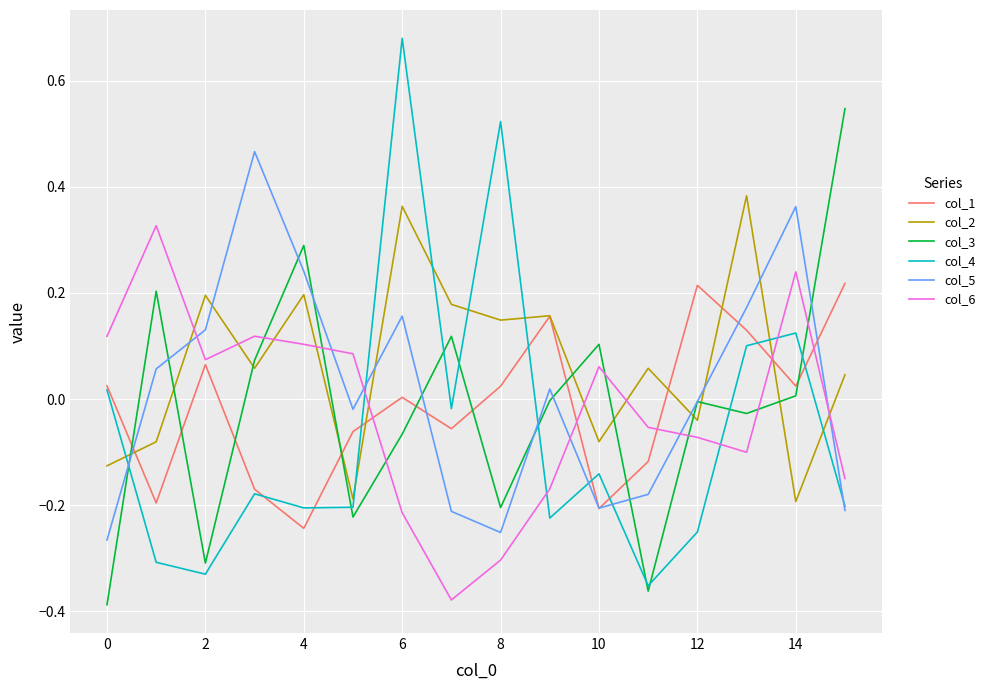

List the series in order of their peak value, highest first.

col_4, col_3, col_5, col_2, col_6, col_1